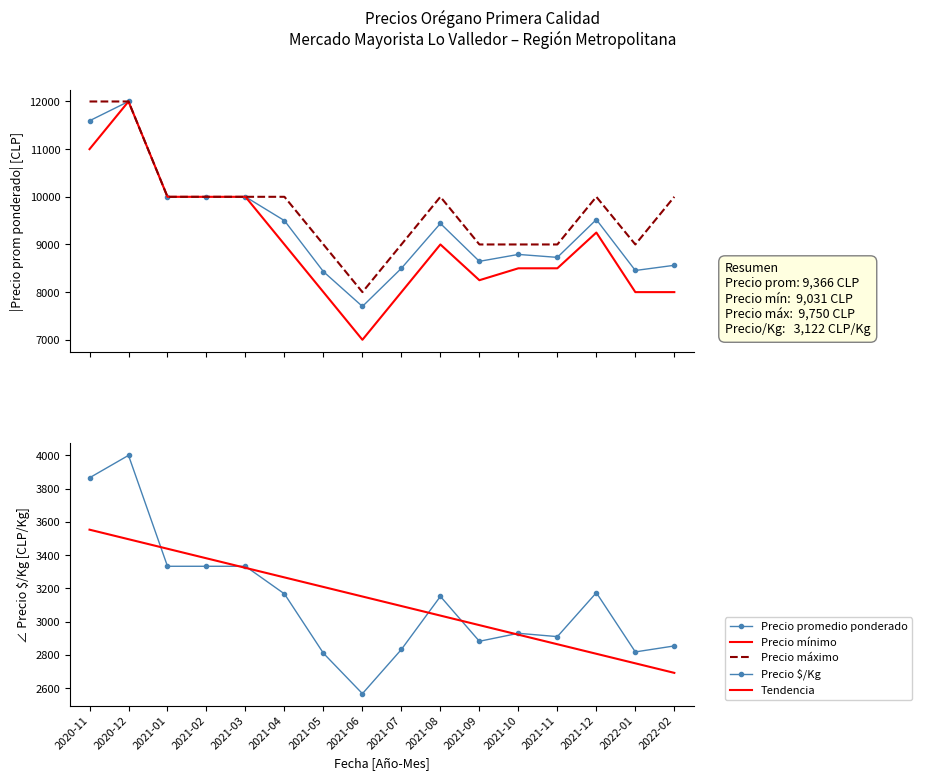

True or false: Precio $/Kg and Precio promedio ponderado cross at least once.

False